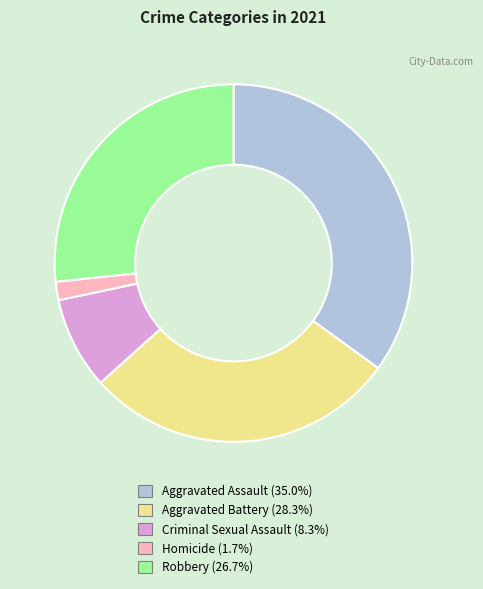

Count the number of slices in the pie.

5